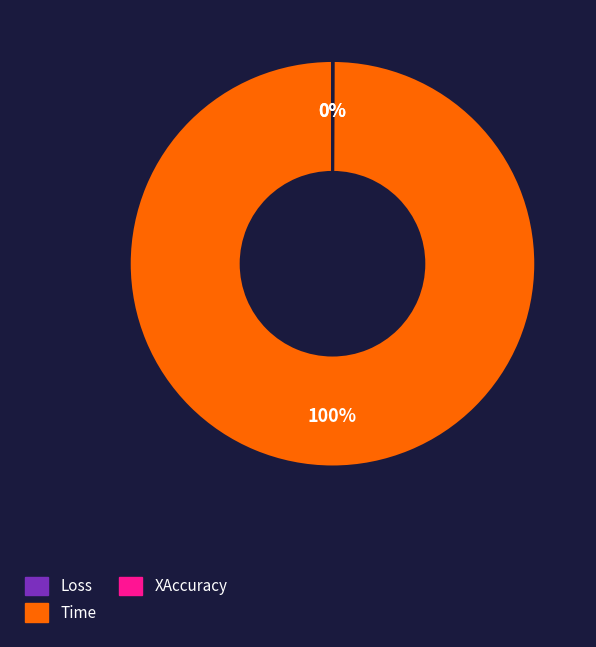

Which slice is the smallest?

Loss